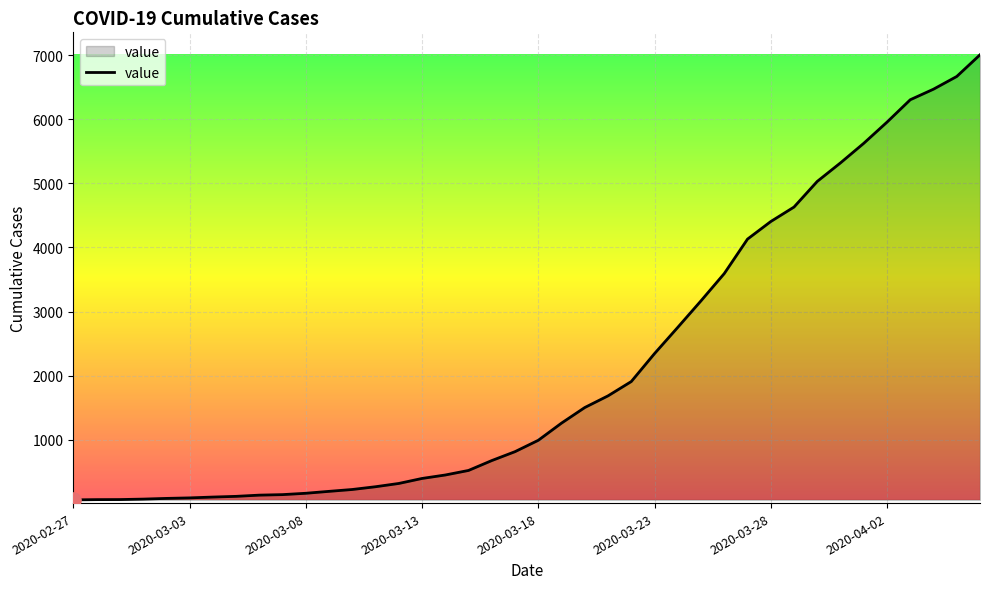

What is the maximum value shown in the chart?

7004